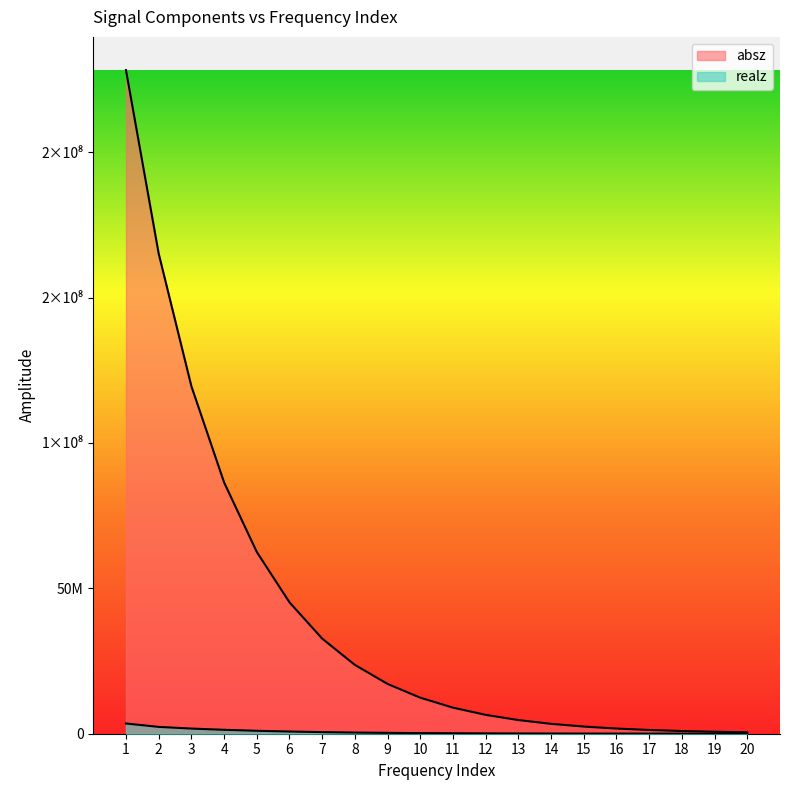

At which label does absz reach its peak?

1